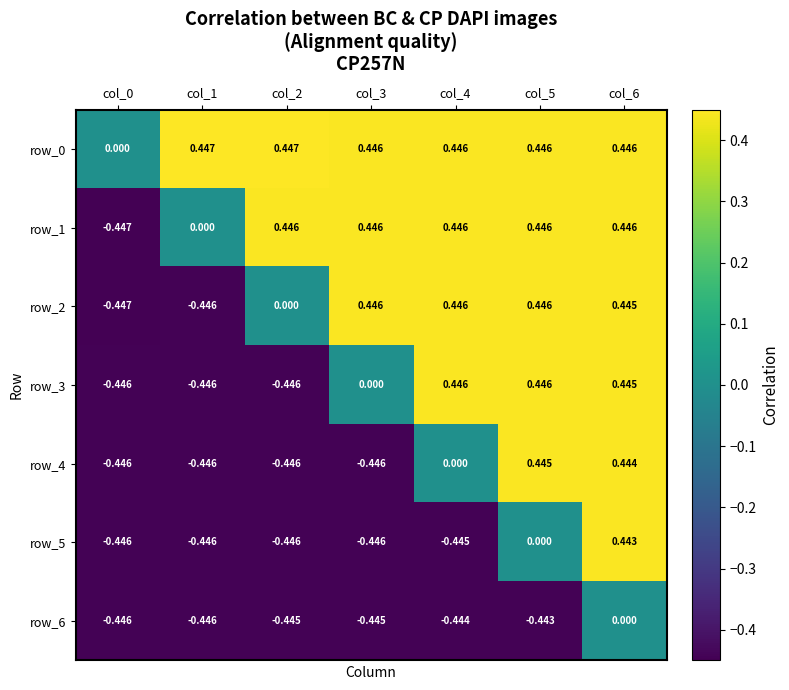

Is the value of row_1 at col_0 greater than the value of row_3 at col_2?

No